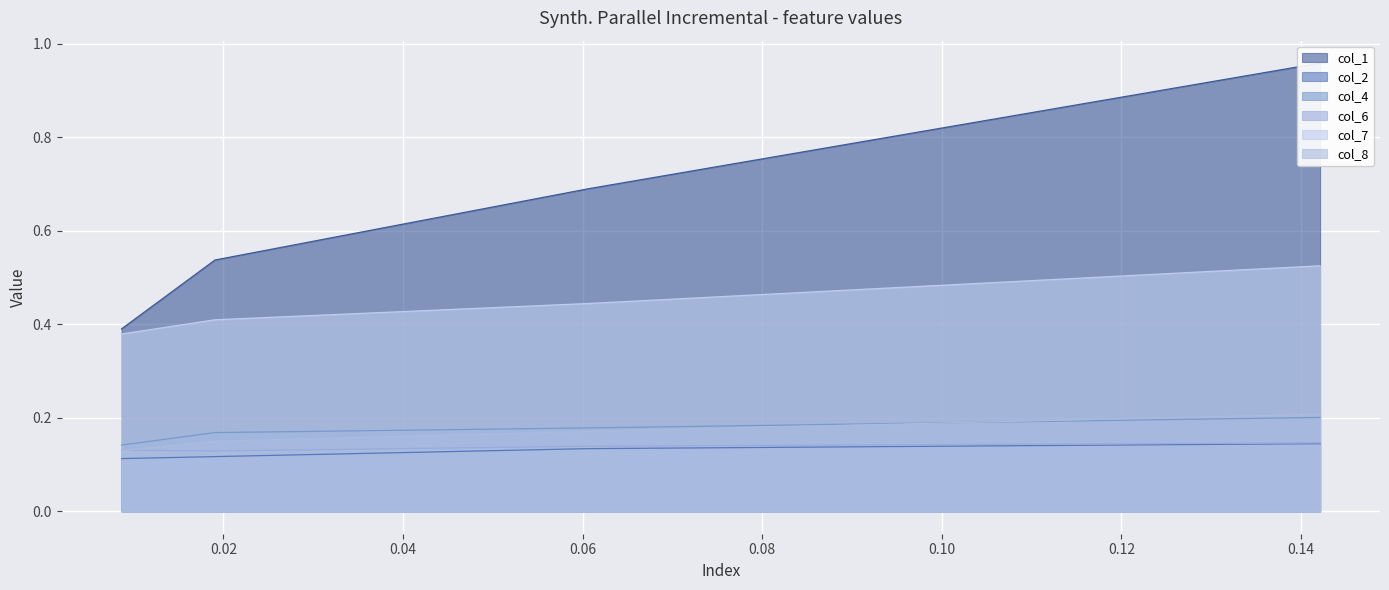

True or false: col_4 and col_7 intersect in this chart.

False